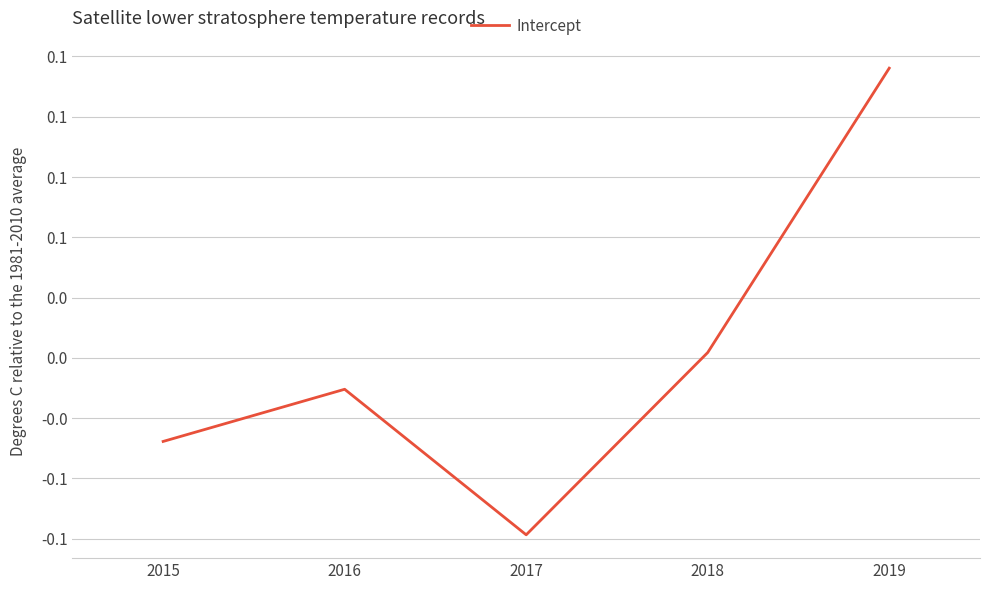

Is this an area chart (filled region under the line)?

No